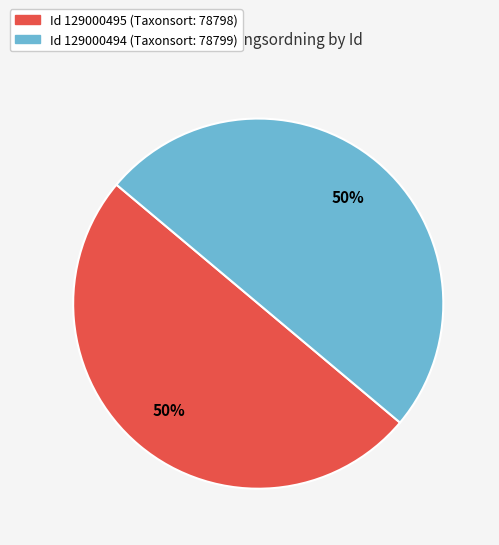

To the nearest percent, what is the average slice percentage?

50%